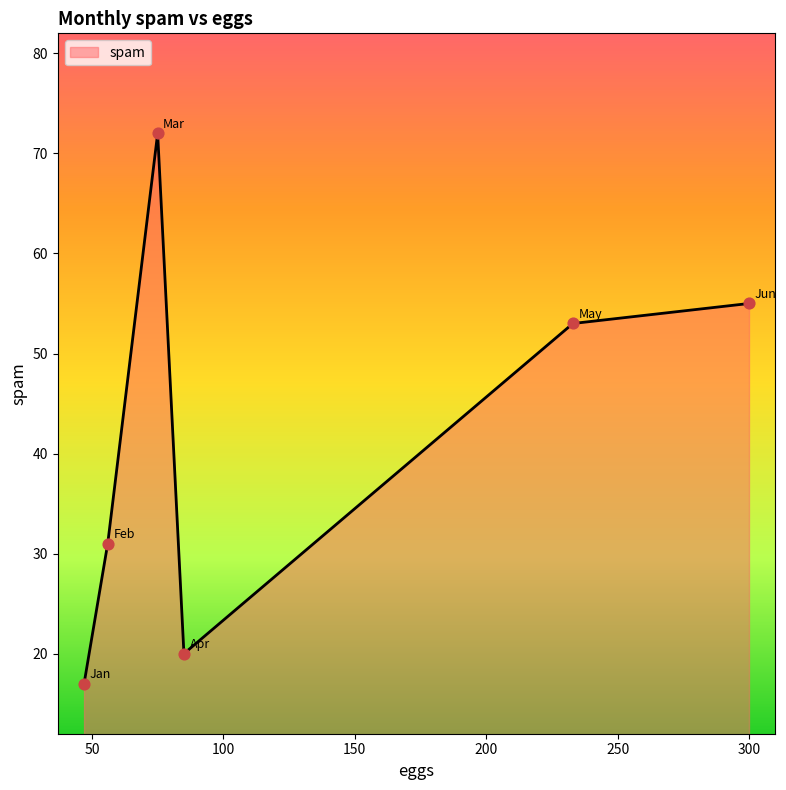

What is the sum of all values?

248